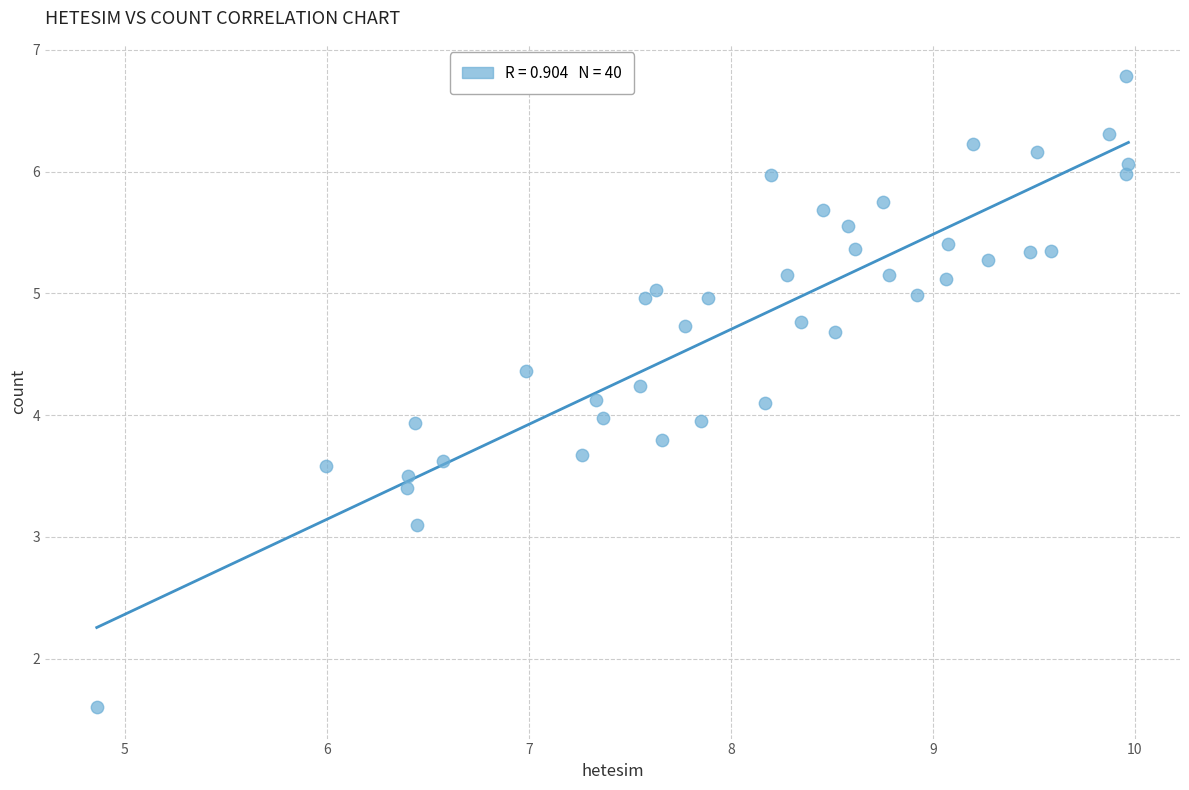

What is the range of Y values (max minus min)?

5.2